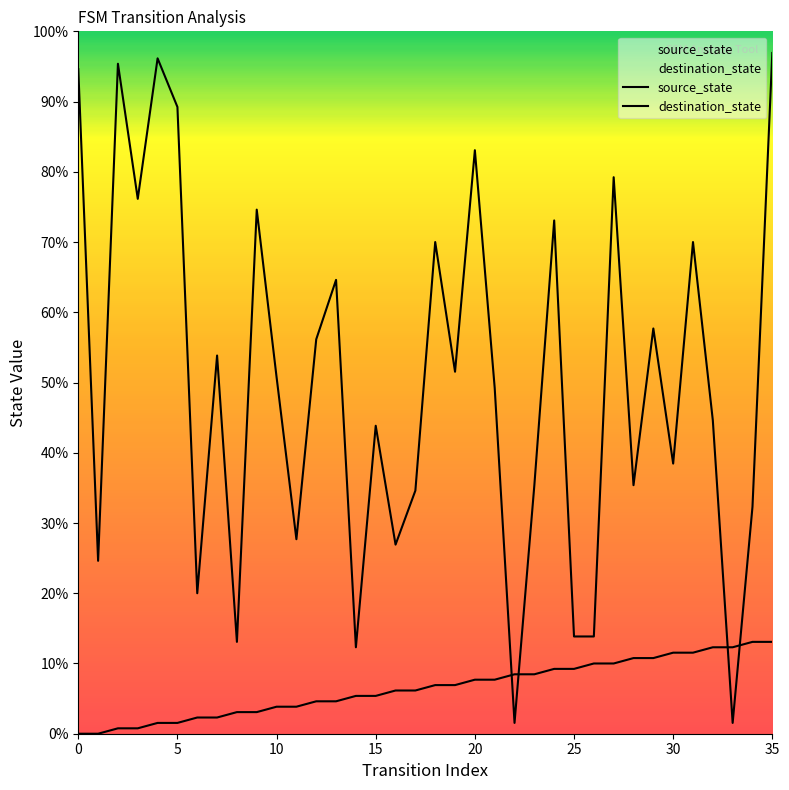

Which series has the widest spread of values?

destination_state